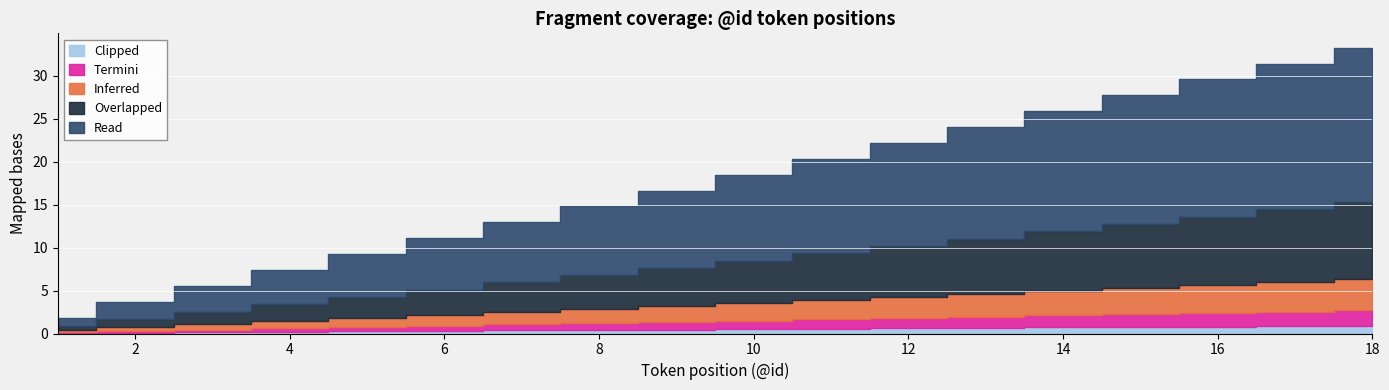

Reading left to right, transcribe all the data shown in this chart.

Read: 1=1.0	2=2.0	3=3.0	4=4.0	5=5.0	6=6.0	7=7.0	8=8.0	9=9.0	10=10.0	11=11.0	12=12.0	13=13.0	14=14.0	15=15.0	16=16.0	17=17.0	18=18.0
Overlapped: 1=0.5	2=1.0	3=1.5	4=2.0	5=2.5	6=3.0	7=3.5	8=4.0	9=4.5	10=5.0	11=5.5	12=6.0	13=6.5	14=7.0	15=7.5	16=8.0	17=8.5	18=9.0
Inferred: 1=0.2	2=0.4	3=0.6	4=0.8	5=1.0	6=1.2	7=1.4	8=1.6	9=1.8	10=2.0	11=2.2	12=2.4	13=2.6	14=2.8	15=3.0	16=3.2	17=3.4	18=3.6
Termini: 1=0.1	2=0.2	3=0.3	4=0.4	5=0.5	6=0.6	7=0.7	8=0.8	9=0.9	10=1.0	11=1.1	12=1.2	13=1.3	14=1.4	15=1.5	16=1.6	17=1.7	18=1.8
Clipped: 1=0.1	2=0.1	3=0.1	4=0.2	5=0.2	6=0.3	7=0.3	8=0.4	9=0.5	10=0.5	11=0.6	12=0.6	13=0.7	14=0.7	15=0.8	16=0.8	17=0.8	18=0.9